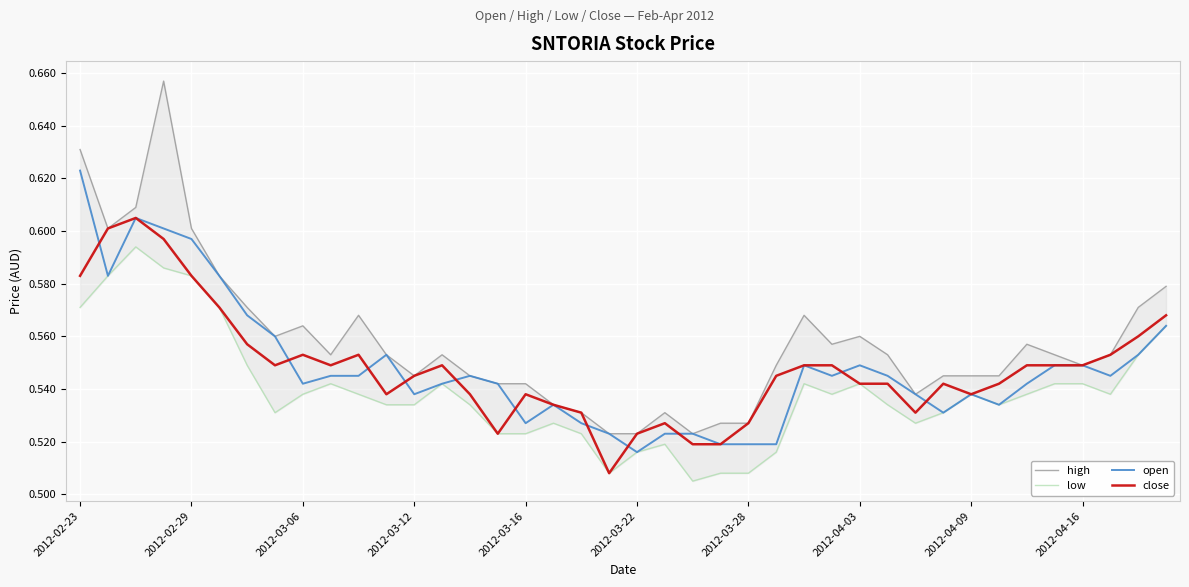

Is it true that close equals 0.9 at 2012-03-12?

False